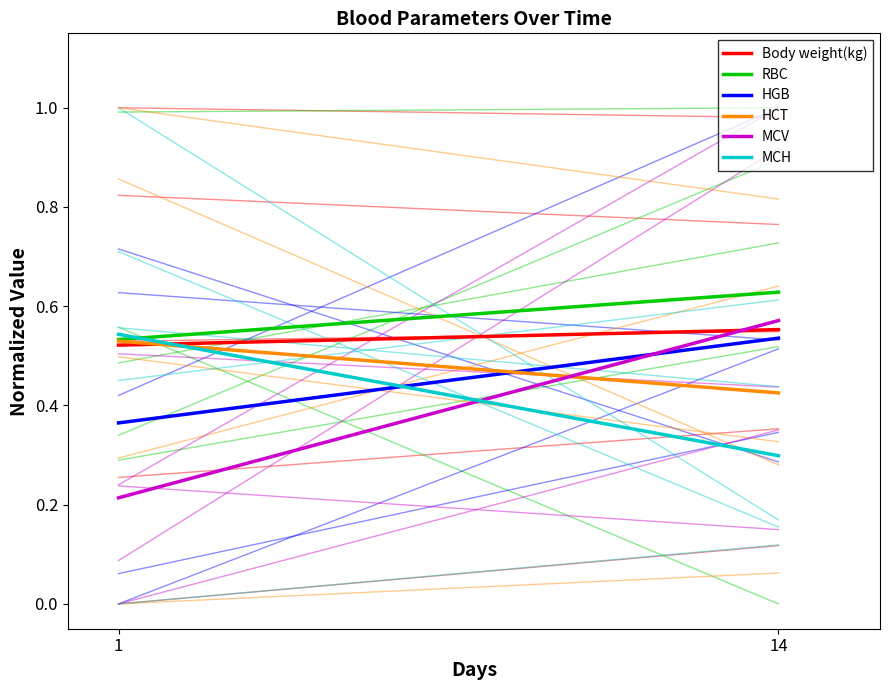

List the labels in order of Body weight(kg) value, smallest first.

1, 14